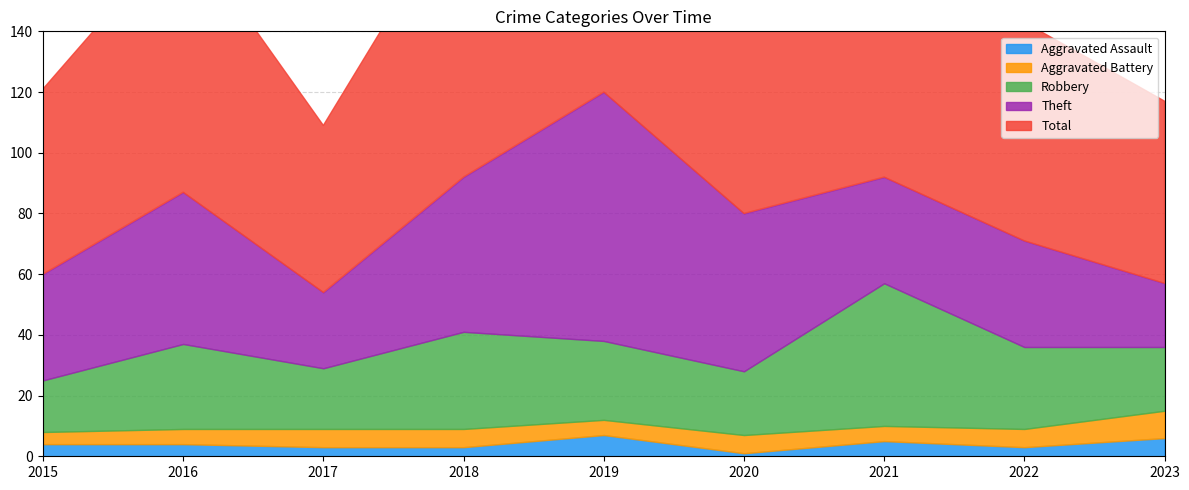

At 2018, list the series in order from largest to smallest.

Total, Theft, Robbery, Aggravated Battery, Aggravated Assault